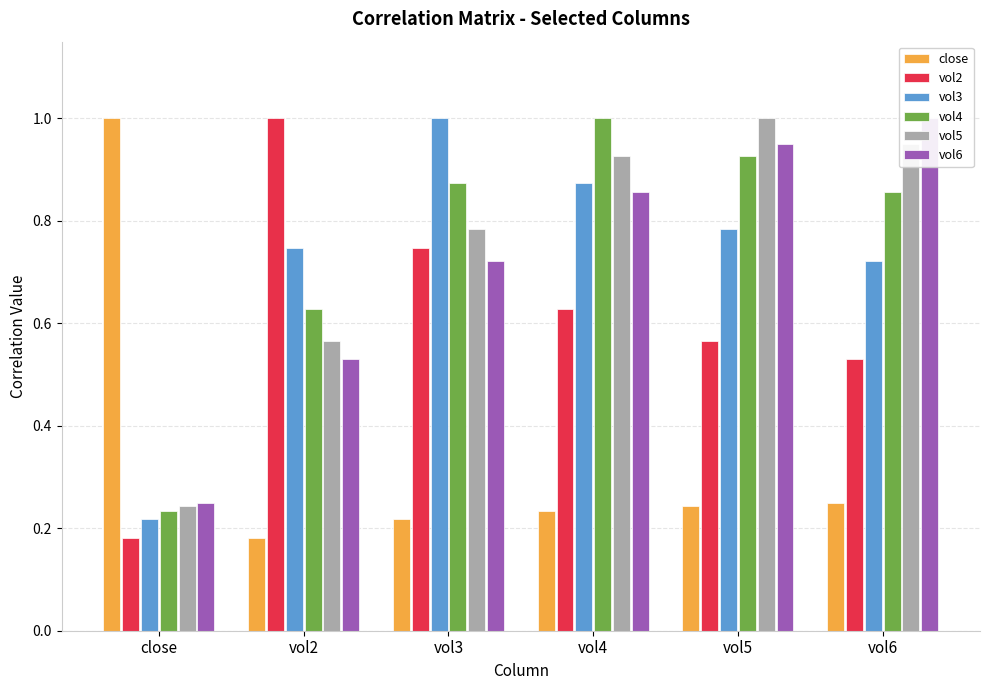

Are the bars horizontal?

No